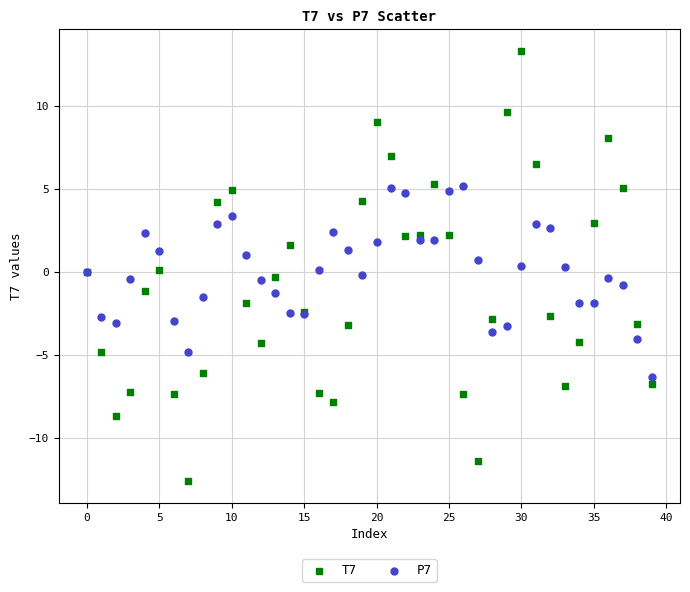

Which series reaches the minimum Y coordinate?

T7